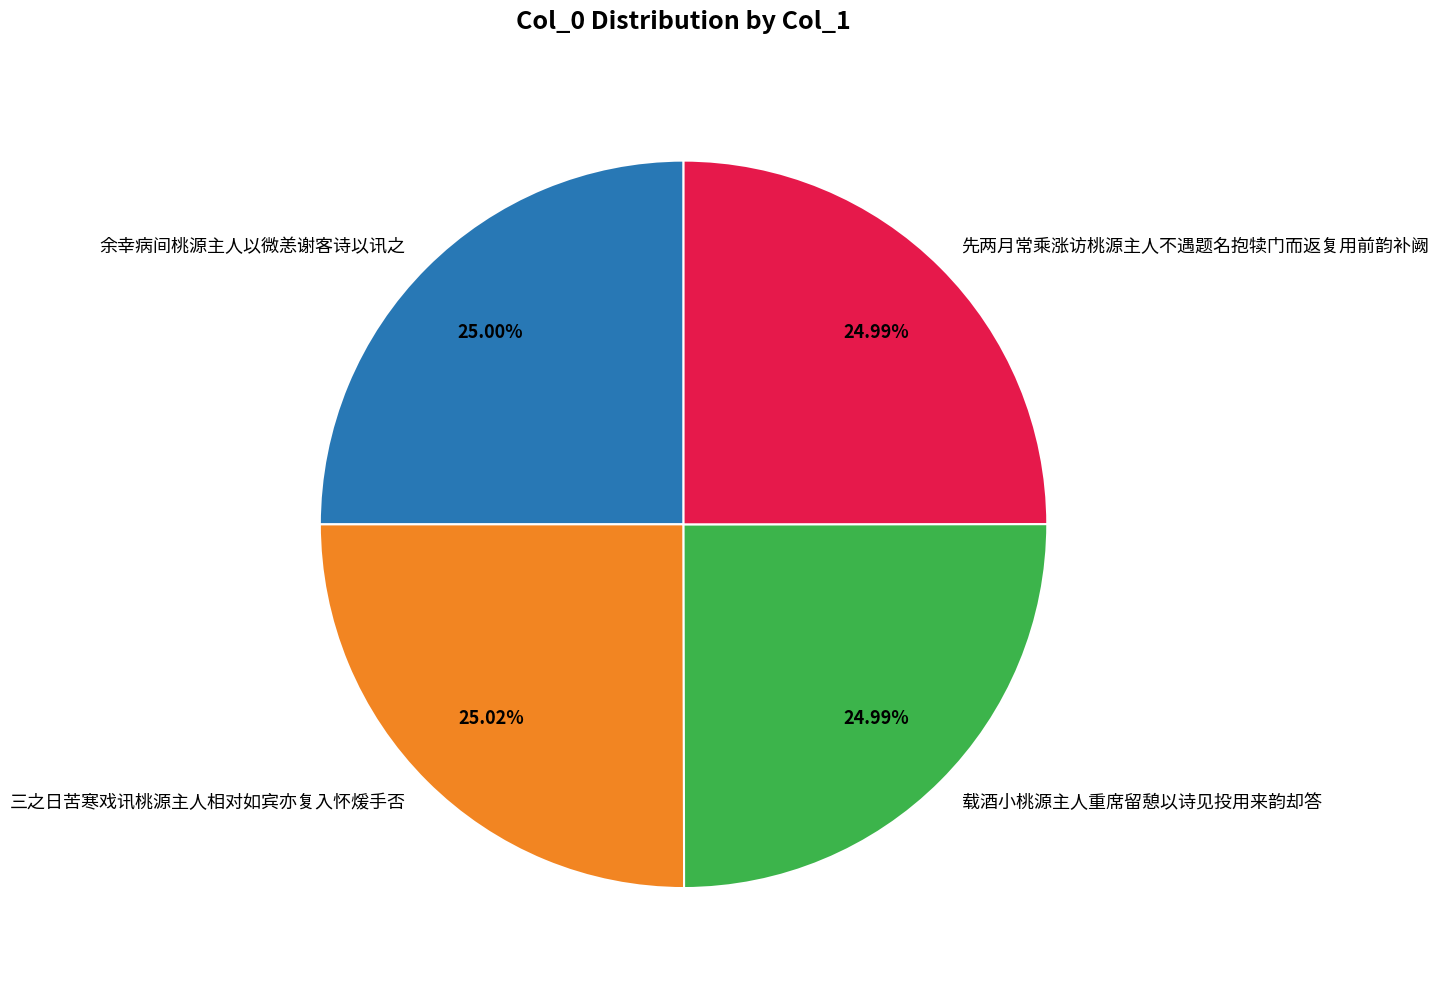

To the nearest percent, what portion does 三之日苦寒戏讯桃源主人相对如宾亦复入怀煖手否 represent?

25%